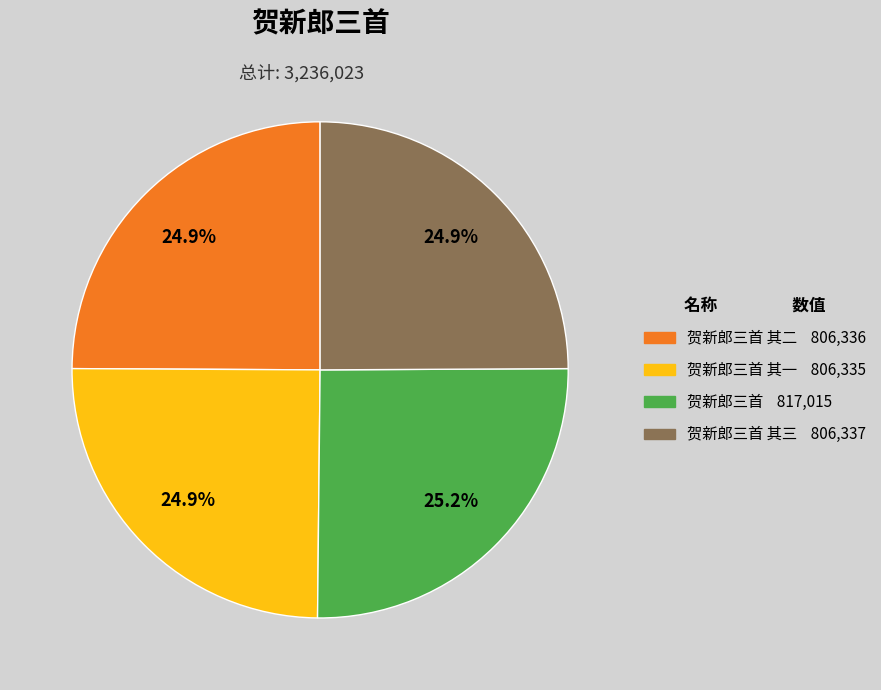

Does any single category account for the majority?

No